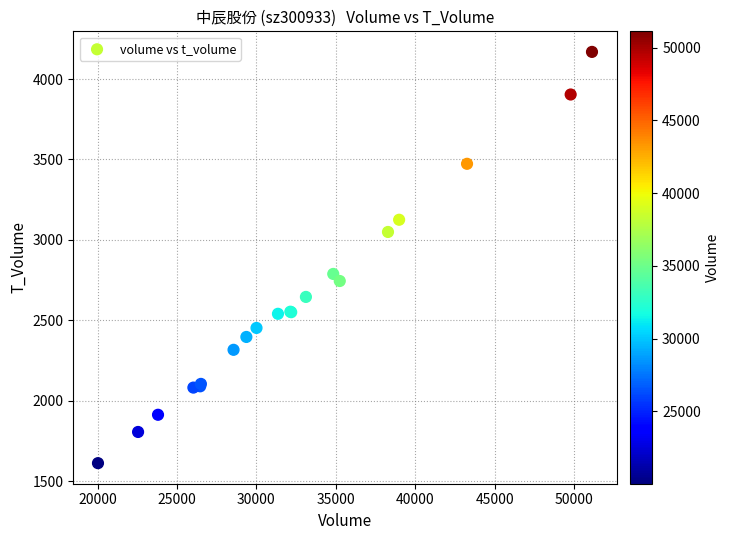

What Y value in the scatter plot is closest to 2890?

2788